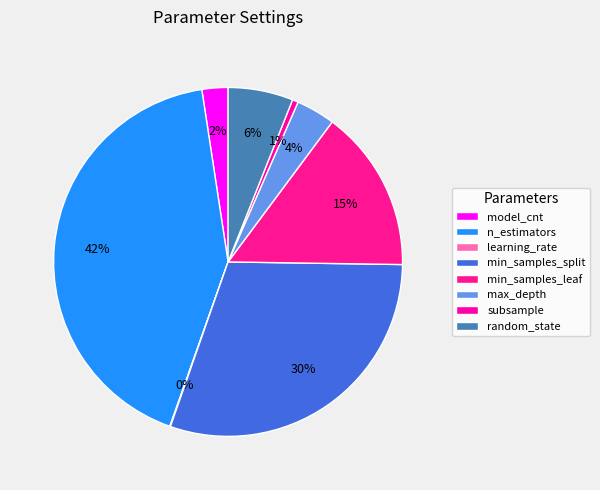

Is there any slice that represents more than half of the pie?

No